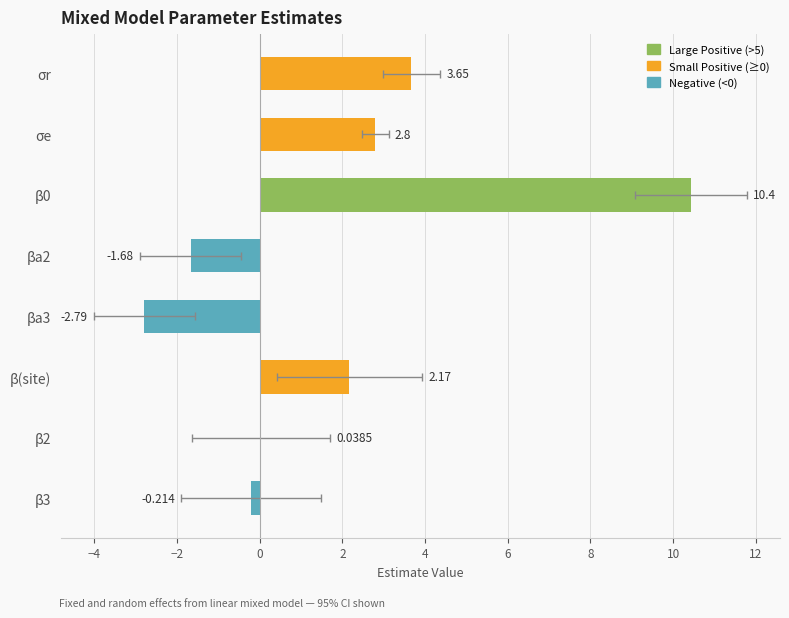

How many bars are there in total?

8